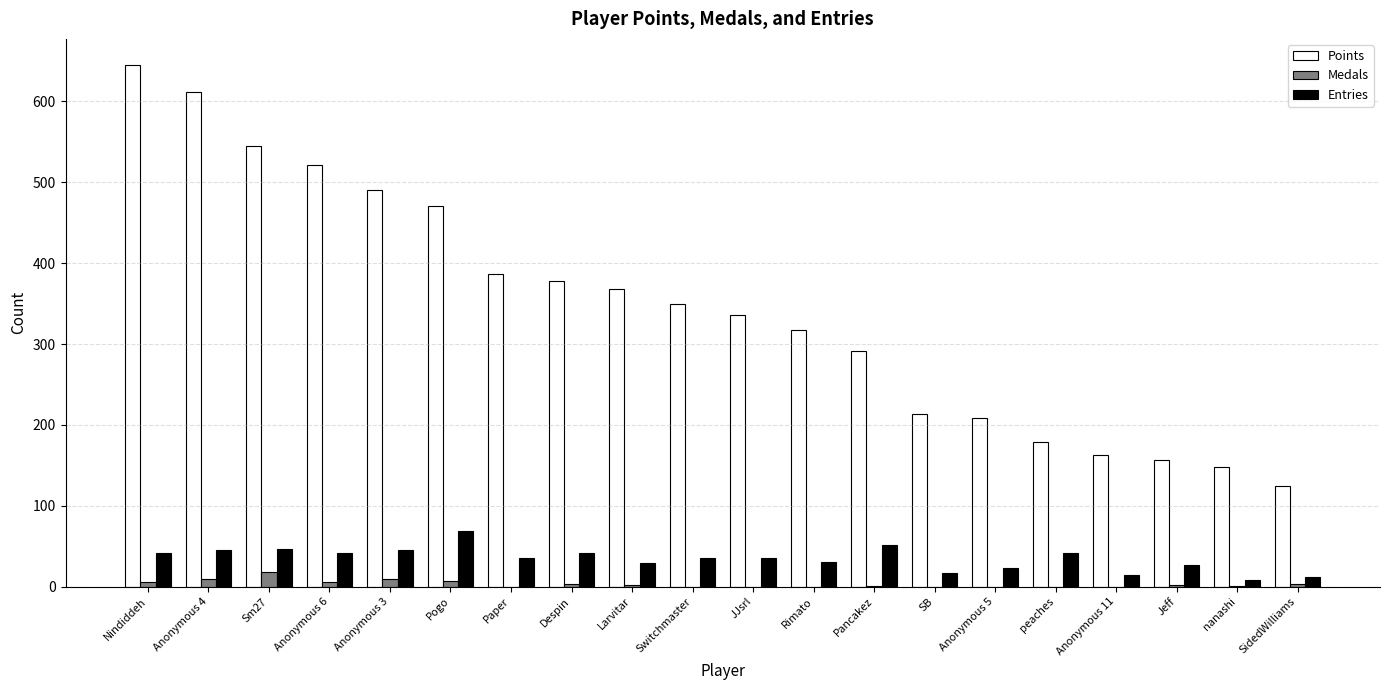

At which label does Medals first exceed 2?

Nindiddeh